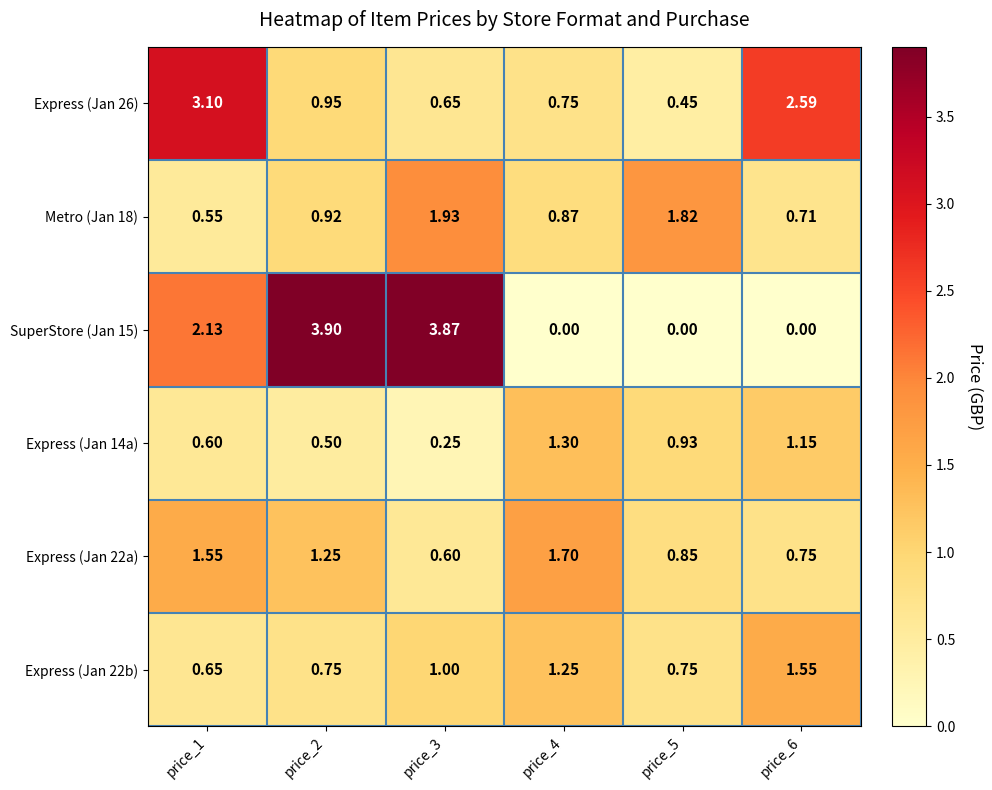

Rank the series at price_3 from highest to lowest value.

SuperStore (Jan 15), Metro (Jan 18), Express (Jan 22b), Express (Jan 26), Express (Jan 22a), Express (Jan 14a)